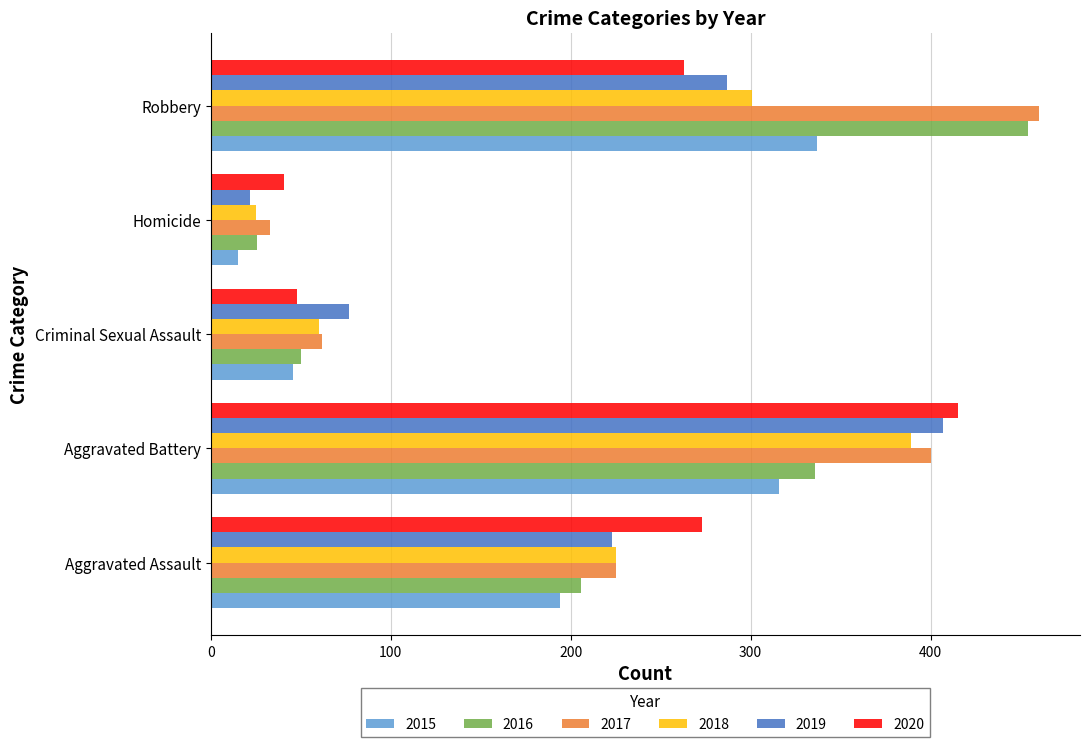

What are all the series names shown in the legend?

2015, 2016, 2017, 2018, 2019, 2020